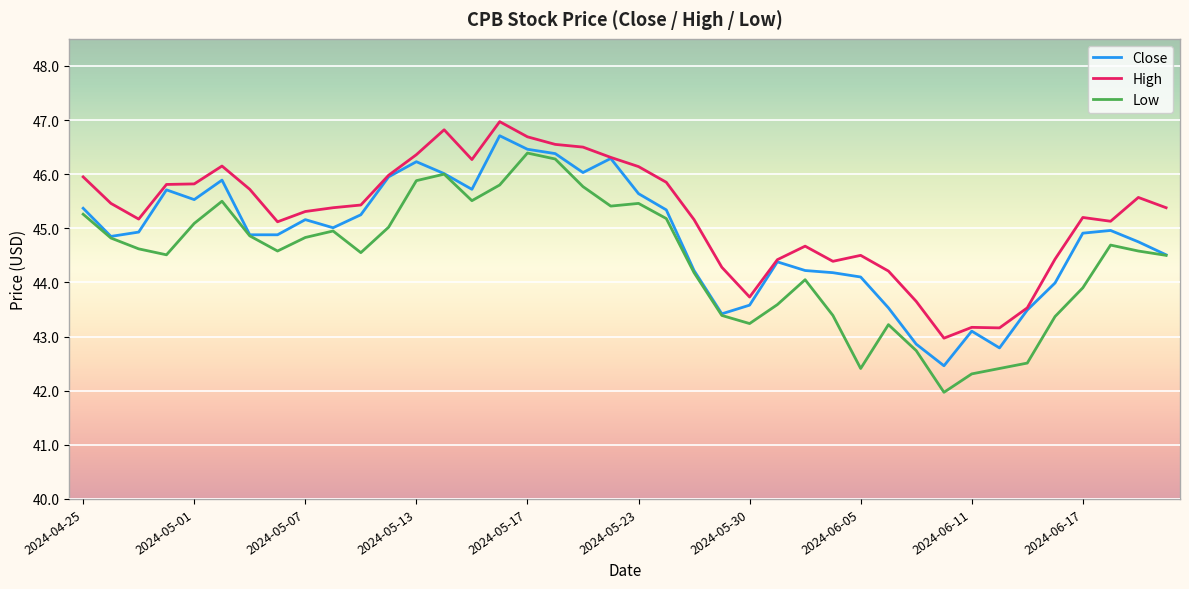

Which series has the largest total across all categories?

High